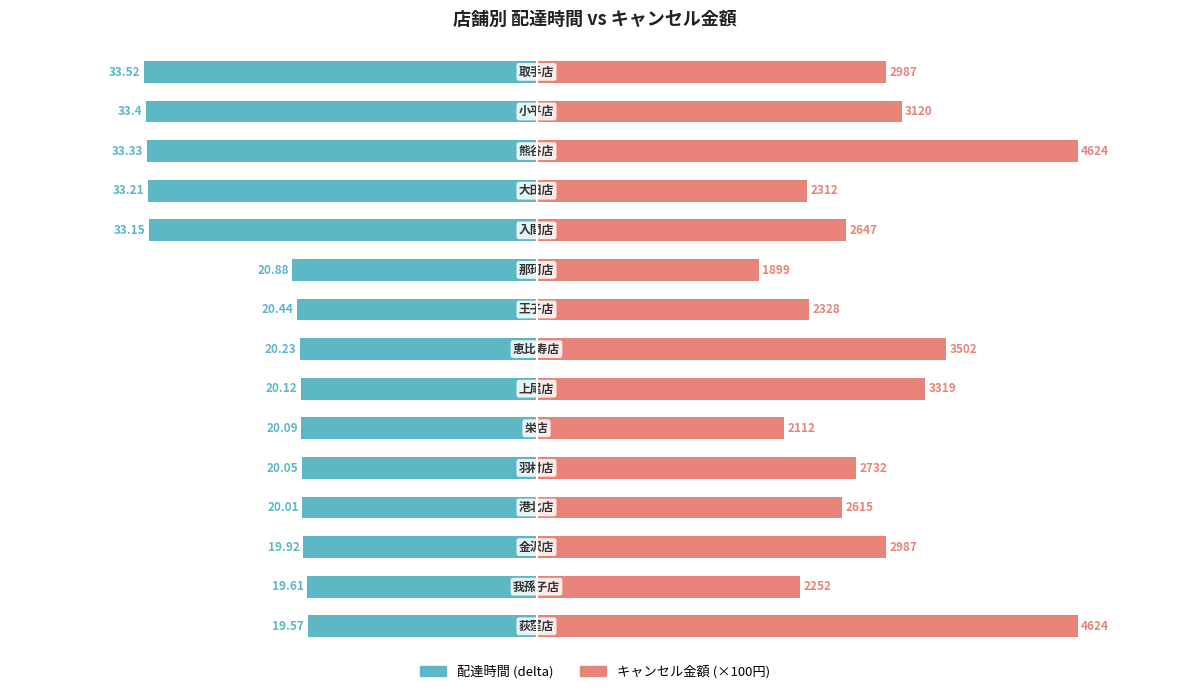

Which series has the widest spread of values?

キャンセル金額 (×100円)